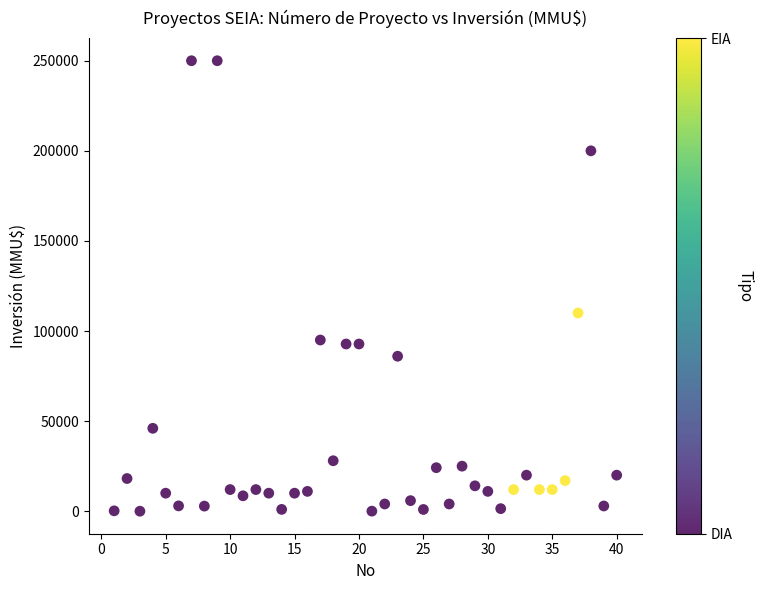

What is the range of X values (max minus min)?

39